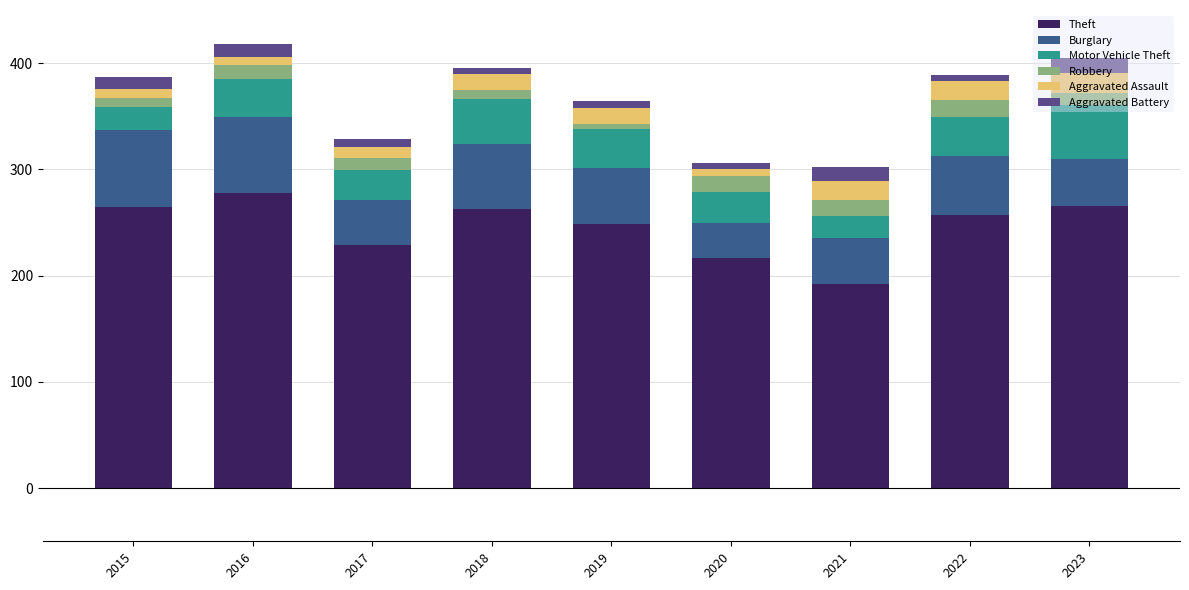

What is the sum of all Theft values?

2216